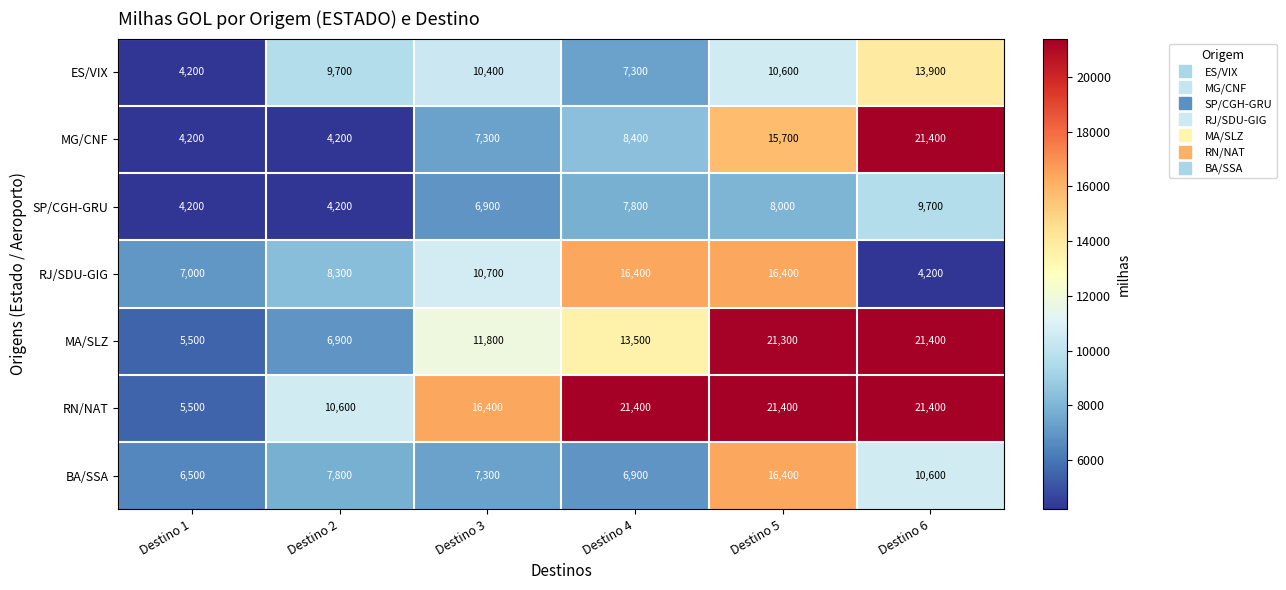

What is the sum of the ES/VIX values at Destino 1 and Destino 5?

14800